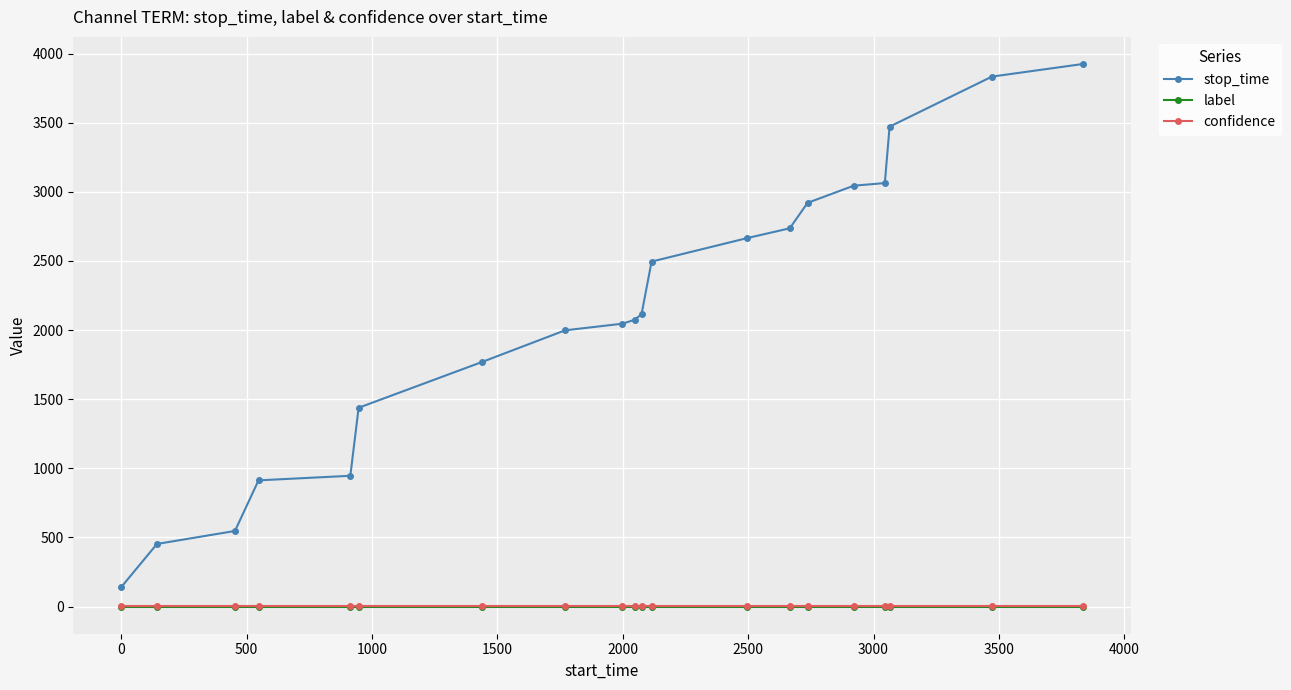

True or false: stop_time and label intersect in this chart.

False